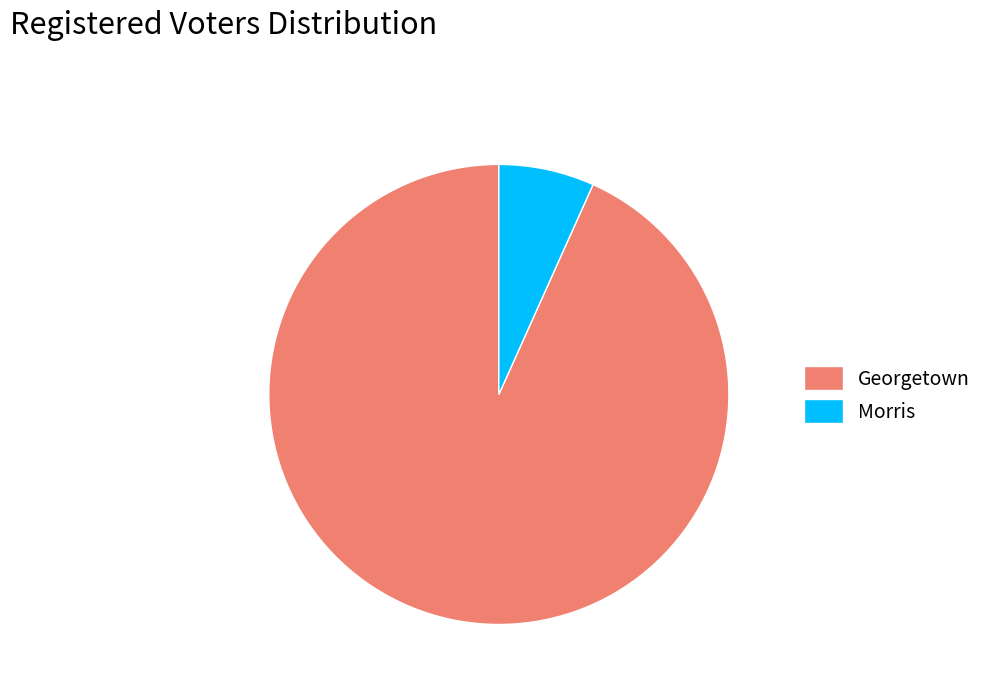

Approximately how many times larger is the value at Morris compared to Georgetown?

0.1